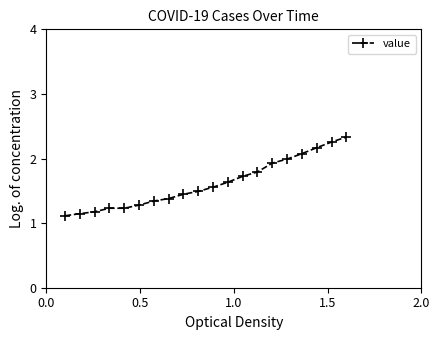

What is the difference between the maximum and second lowest values?

1.2